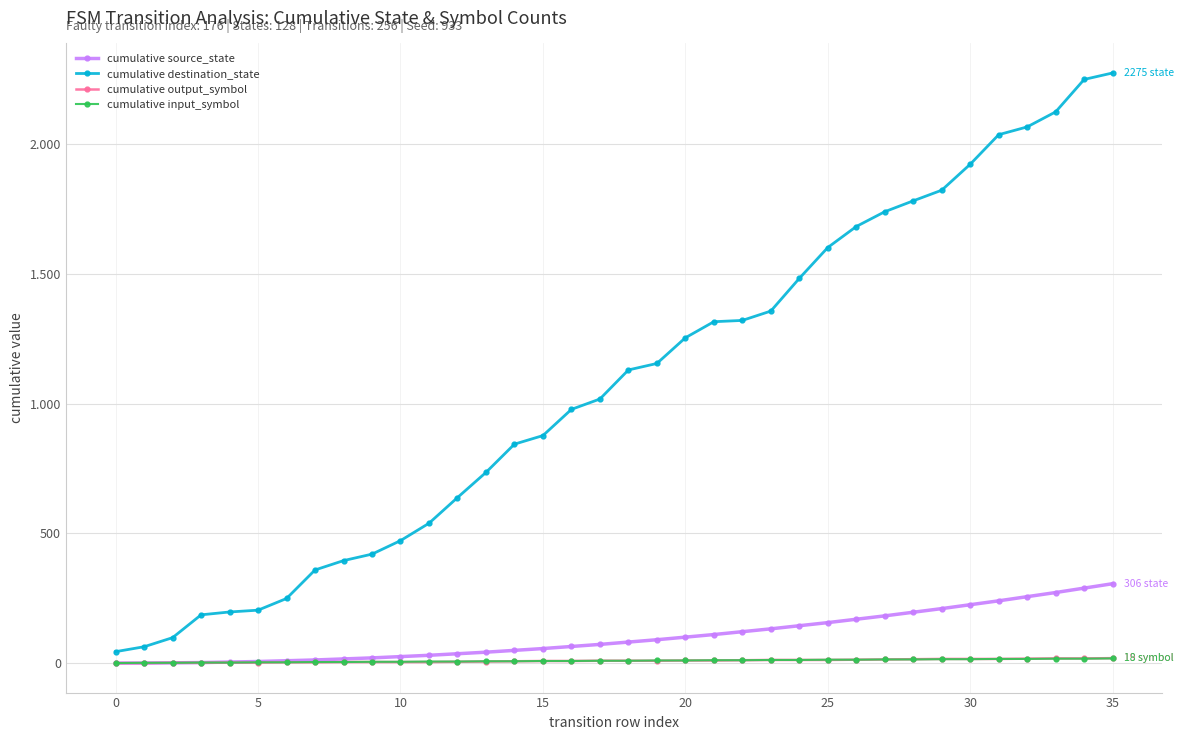

At how many categories does at least one series exceed 2155?

2